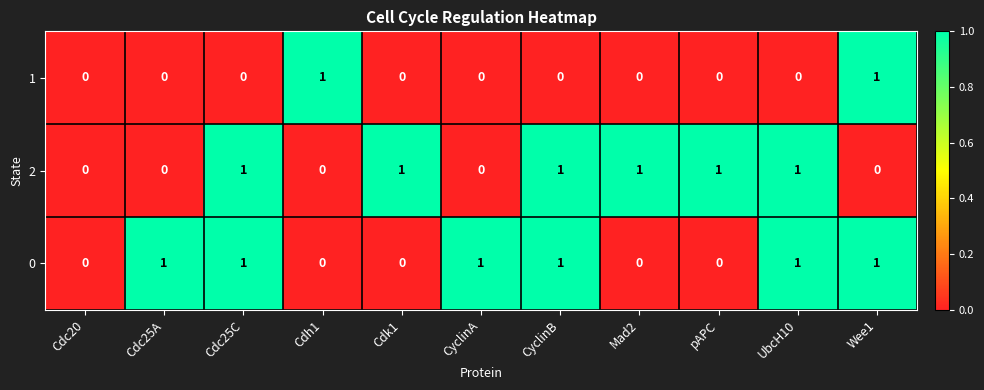

What is the sum of all 0 values?

6